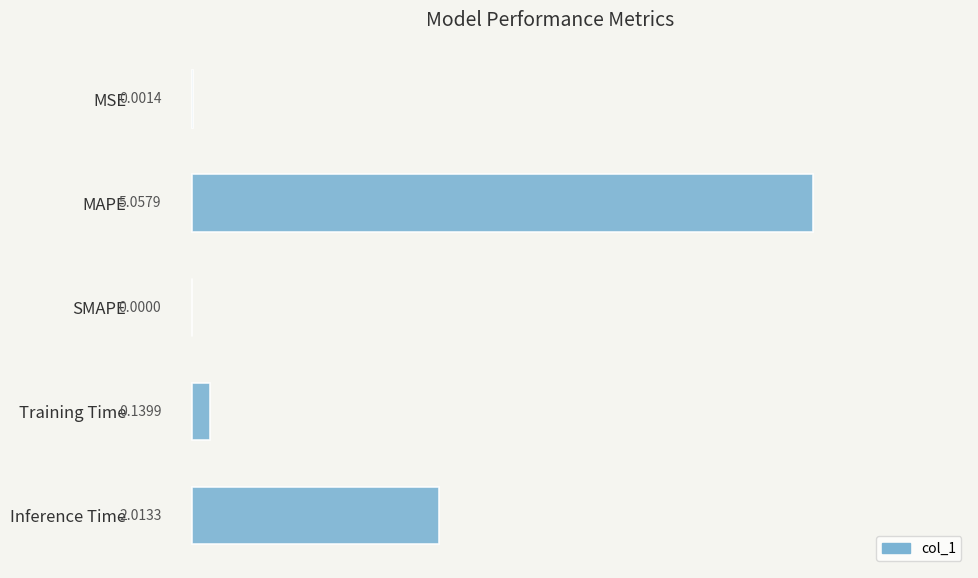

Between MSE and MAPE, which is larger?

MAPE